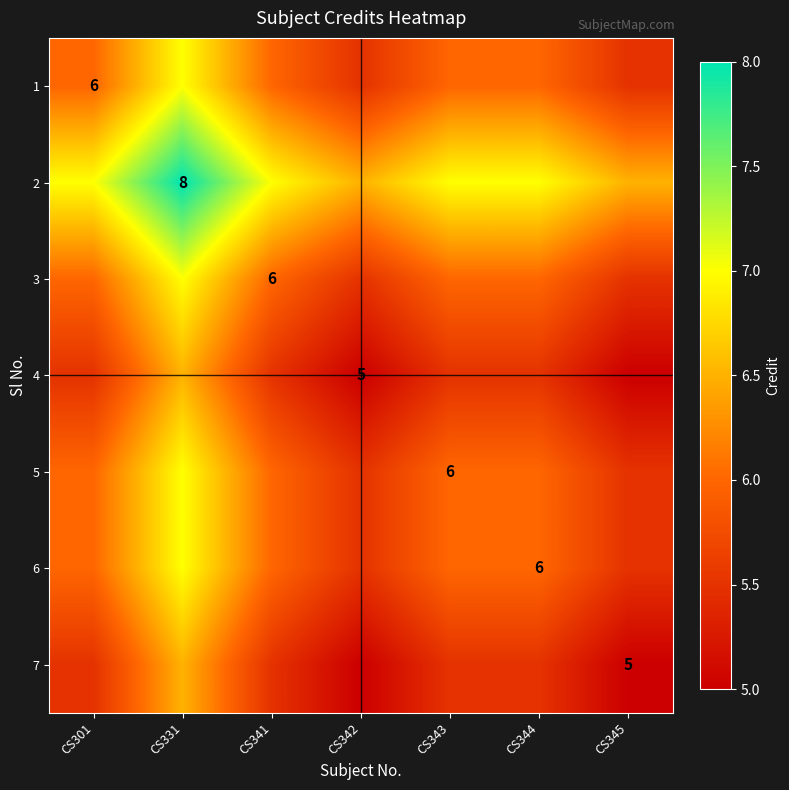

List the series in order of their peak value, lowest first.

4, 7, 1, 3, 5, 6, 2